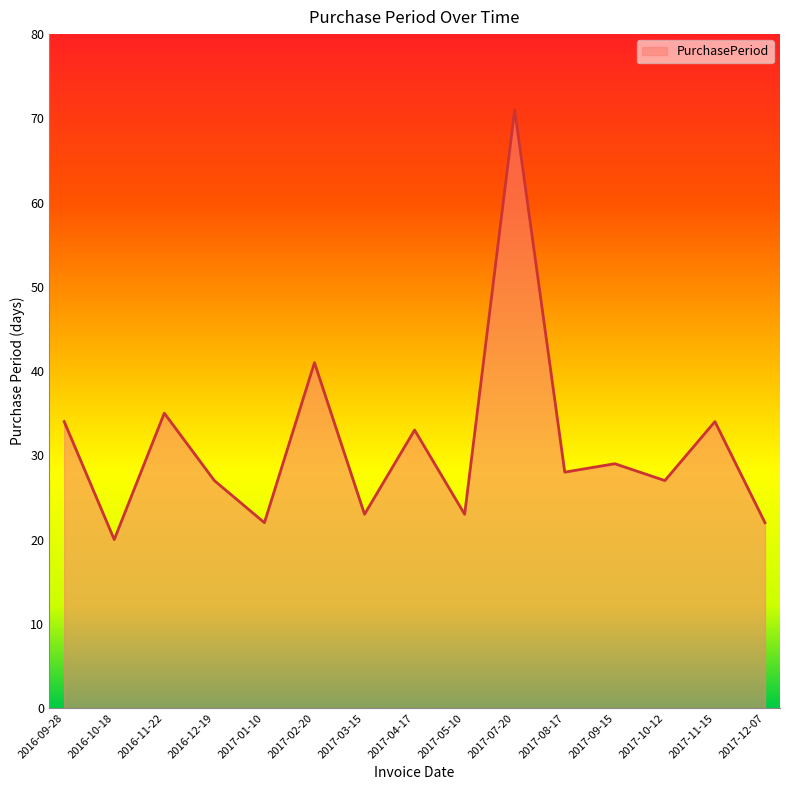

Where is the first local maximum?

2016-11-22